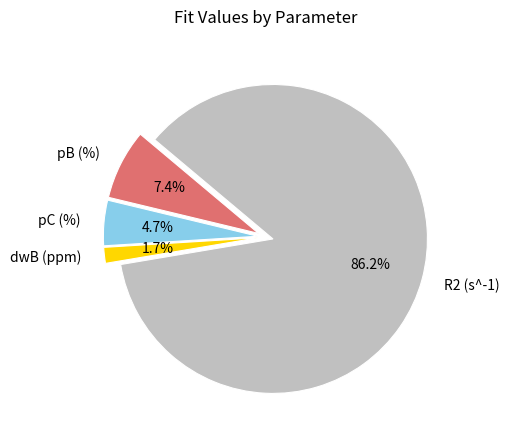

What is the majority slice?

R2 (s^-1)